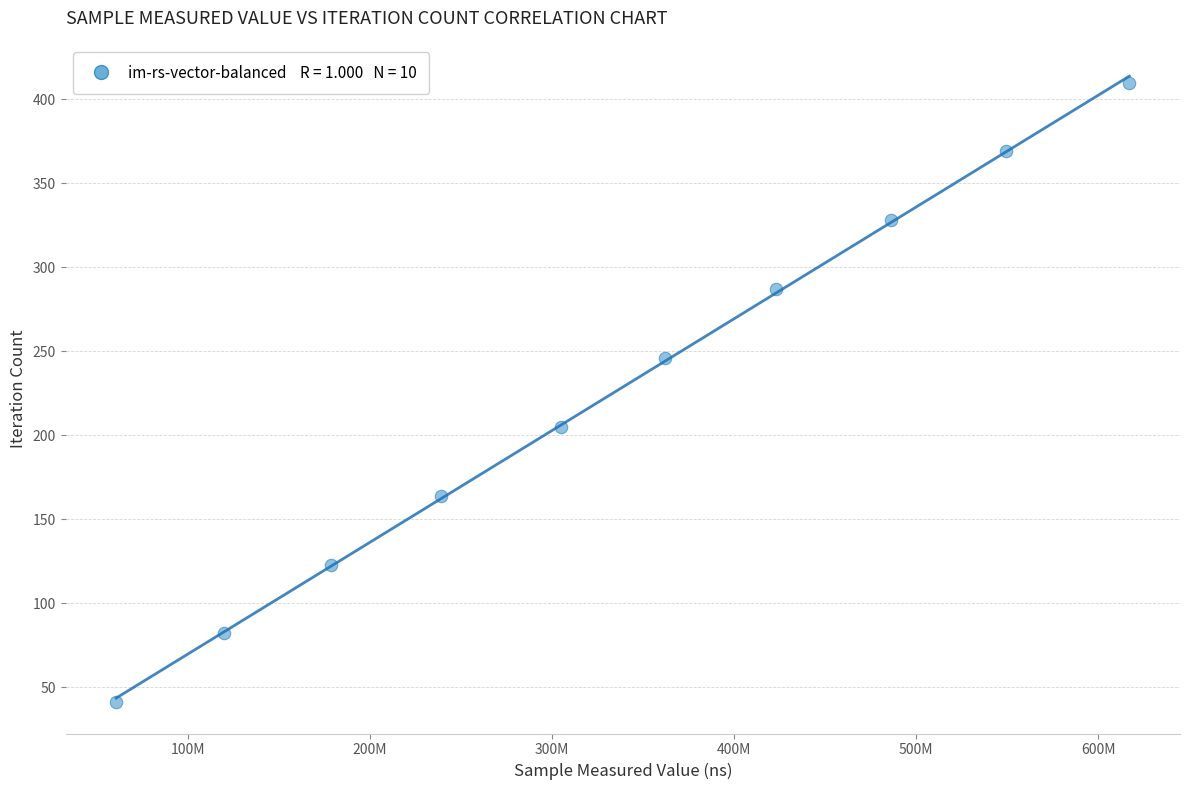

What is the range of Y values (max minus min)?

369